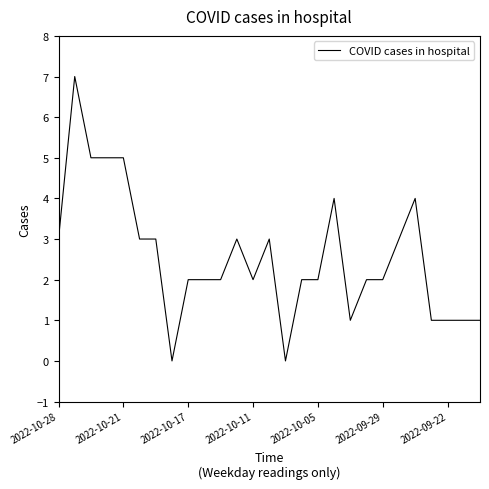

What is the maximum value shown in the chart?

7